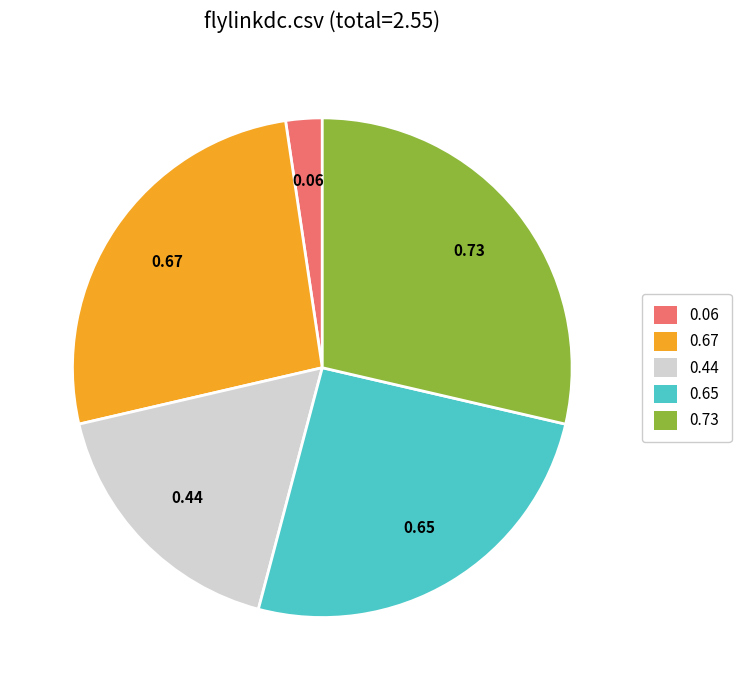

Count the number of slices in the pie.

5